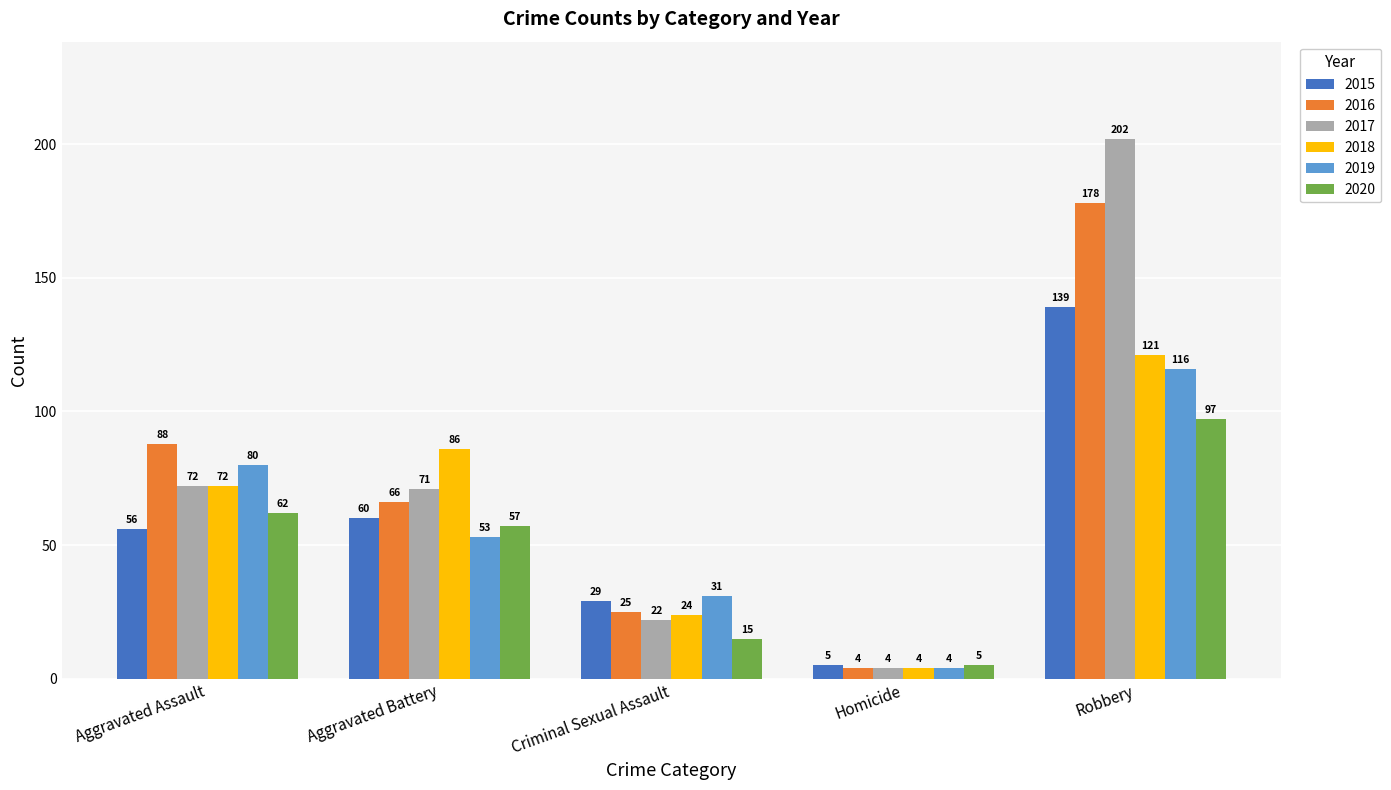

What is the difference between the highest and lowest values at Aggravated Assault?

32